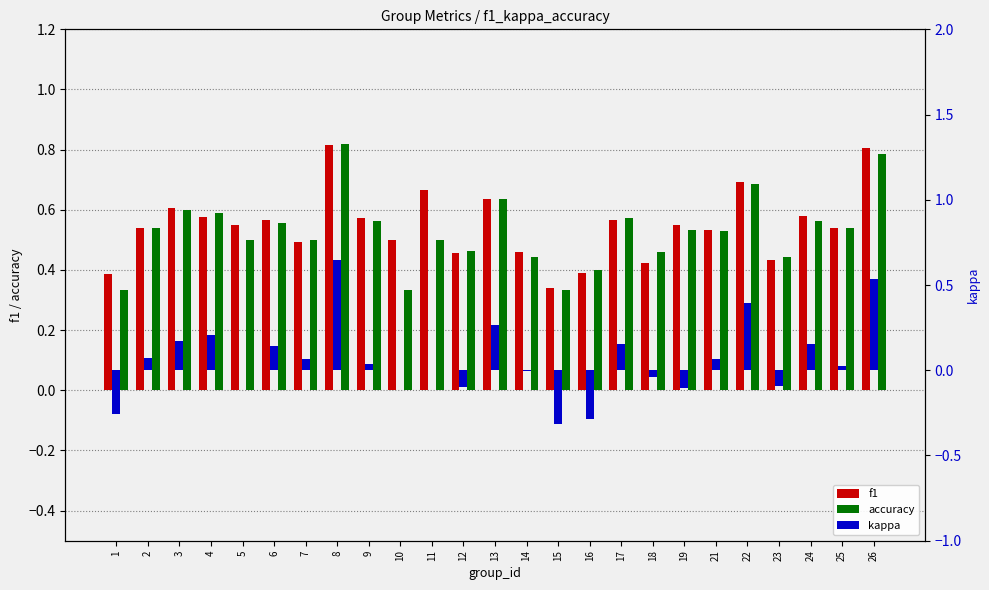

At 19, list the series in order from smallest to largest.

kappa, accuracy, f1